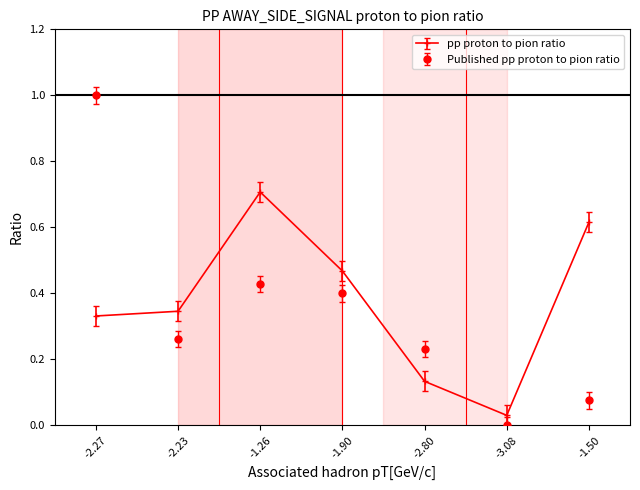

In Published pp proton to pion ratio, how many points are higher than both neighbors (excluding endpoints)?

1